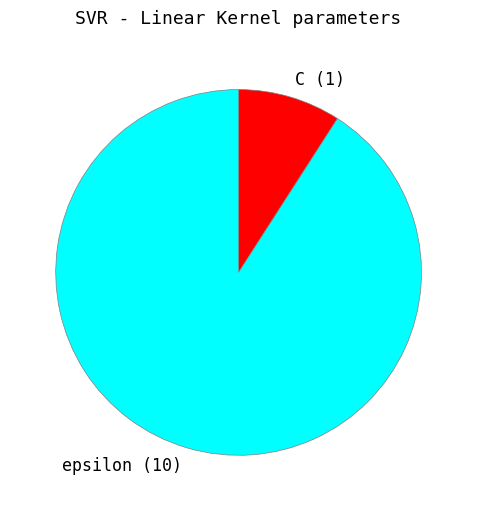

Is there any slice that represents more than half of the pie?

Yes